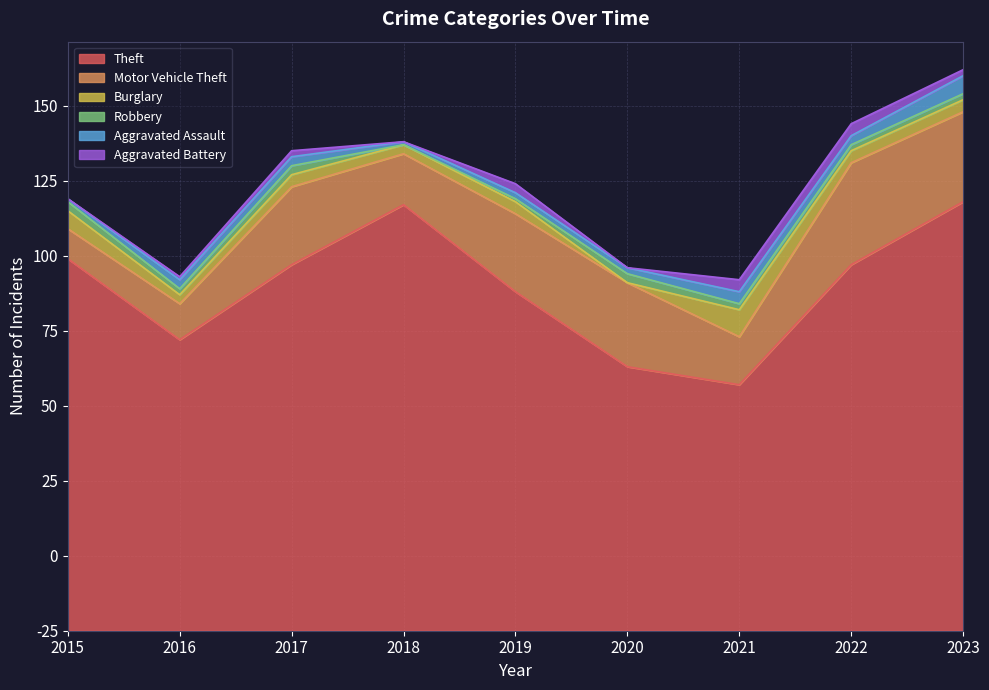

What are all the series names shown in the legend?

Theft, Motor Vehicle Theft, Burglary, Robbery, Aggravated Assault, Aggravated Battery